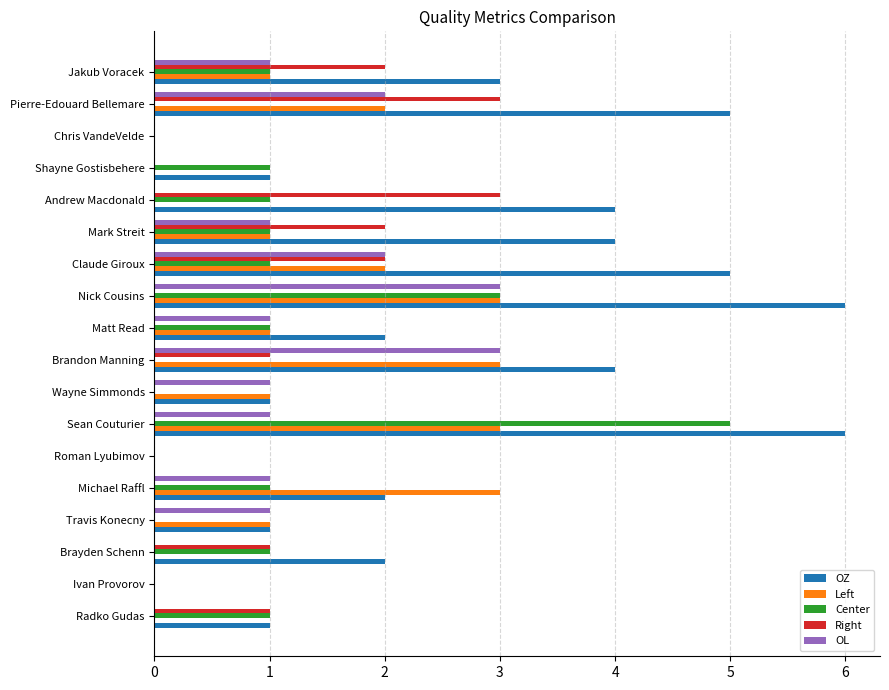

The value of OL at Nick Cousins is 3. True or false?

True